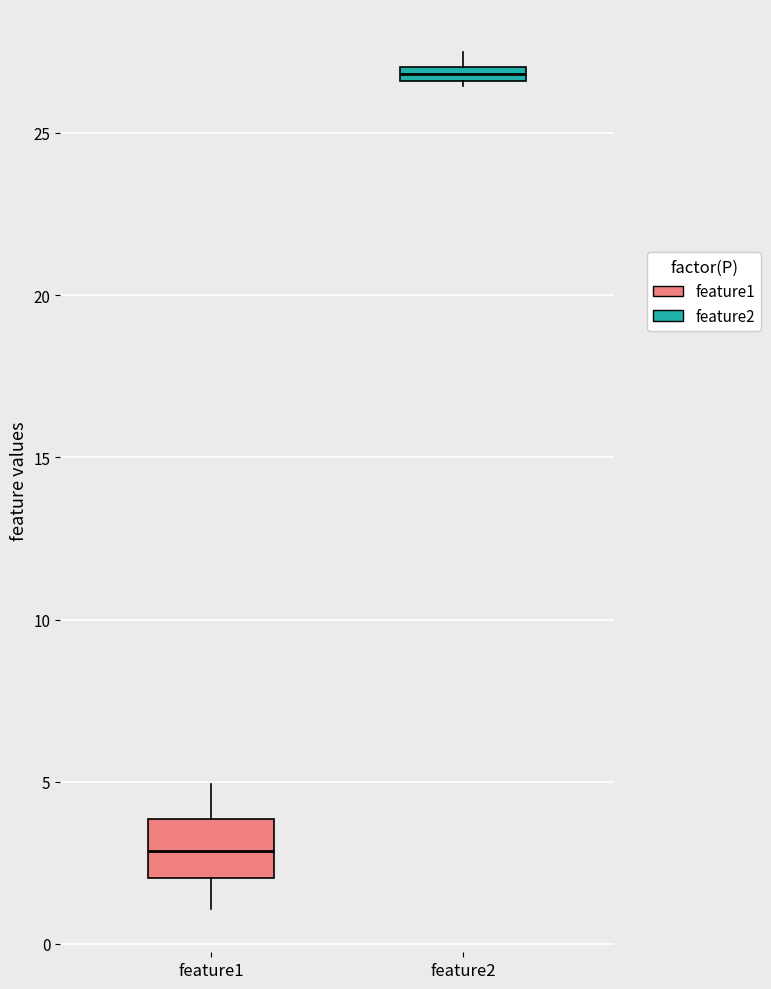

Which box is the tallest, from its lower edge to its upper edge?

feature1